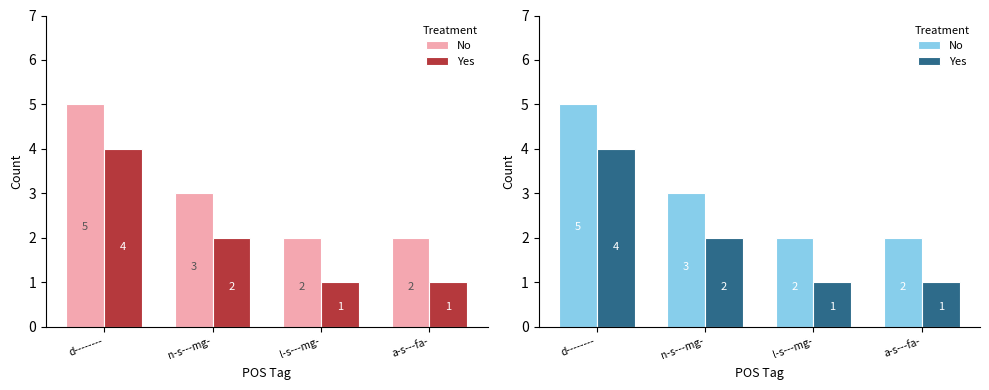

How many values in the Yes series exceed 2?

1